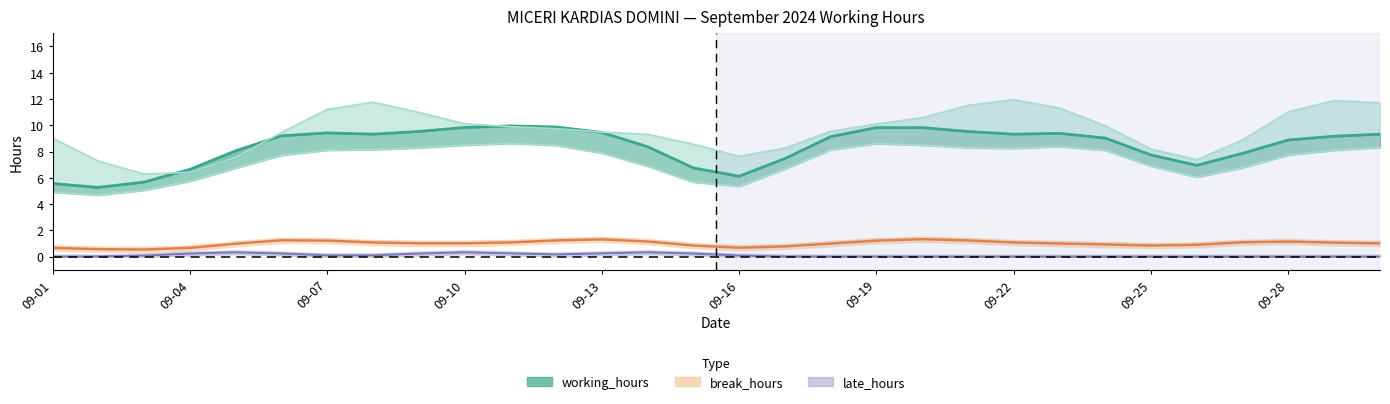

The value of late_hours at 2024-09-01 is 0.0. True or false?

True